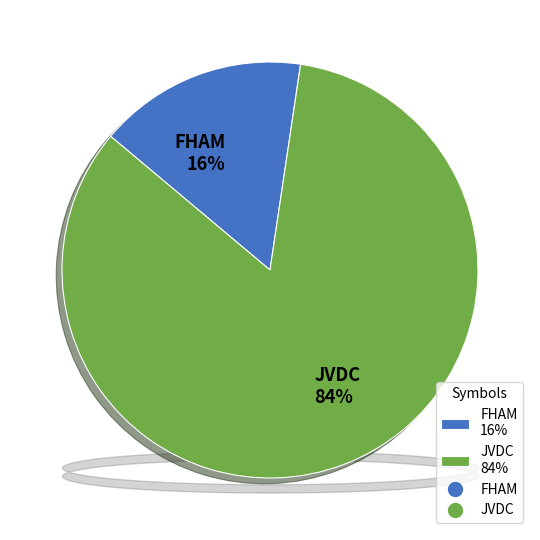

To the nearest percent, what is the difference between the largest and smallest slice percentages?

68%